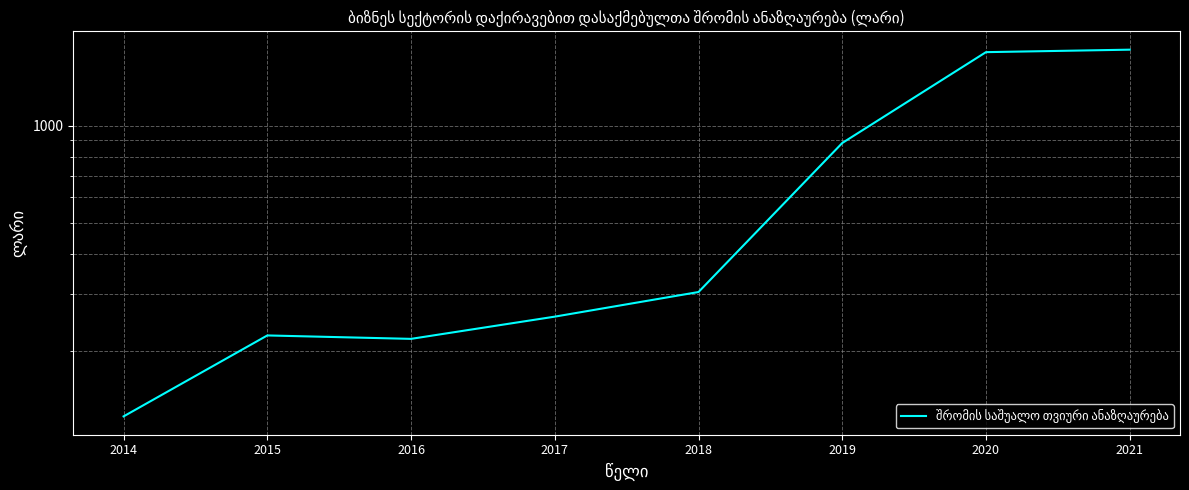

What is the average value?

677.8